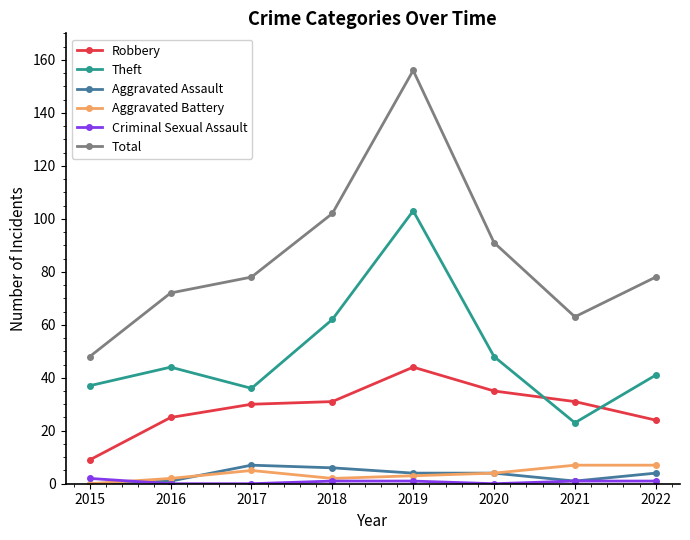

Which series changed the most between 2017 and 2019?

Total